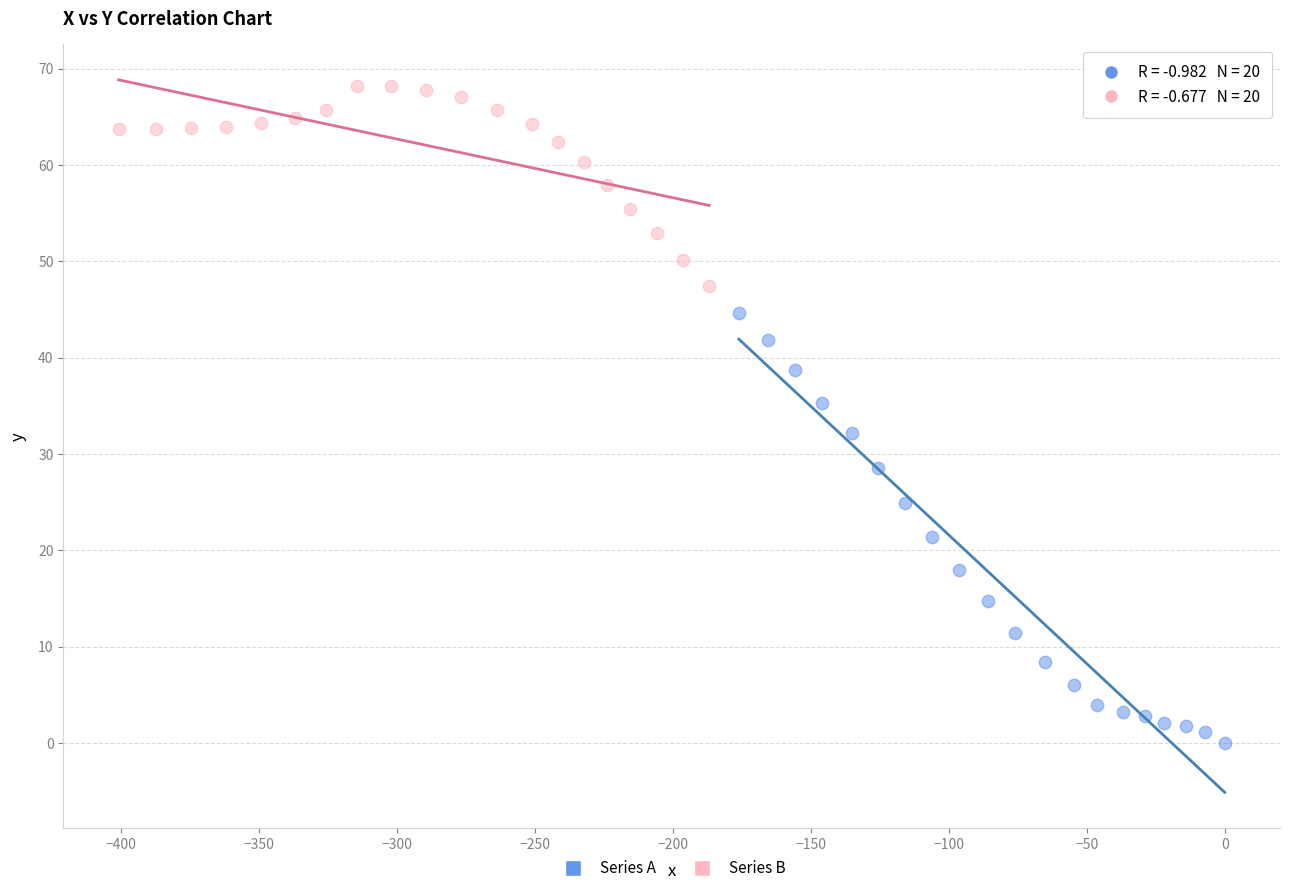

Which series has the largest Y range (max minus min)?

Series A